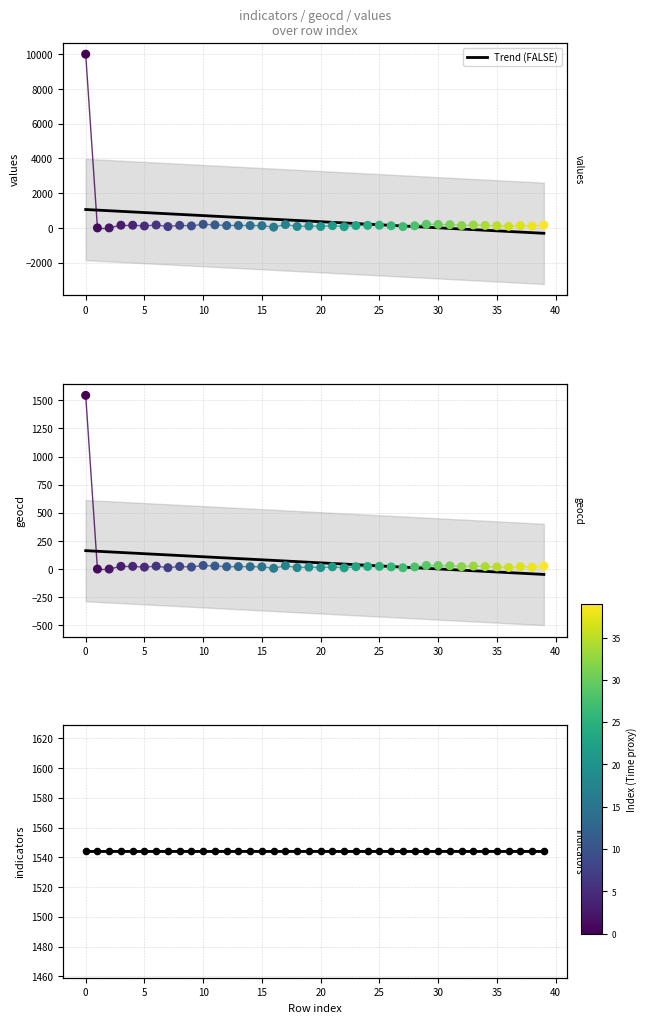

Is the value of values at 32 greater than the value of geocd at 30?

Yes